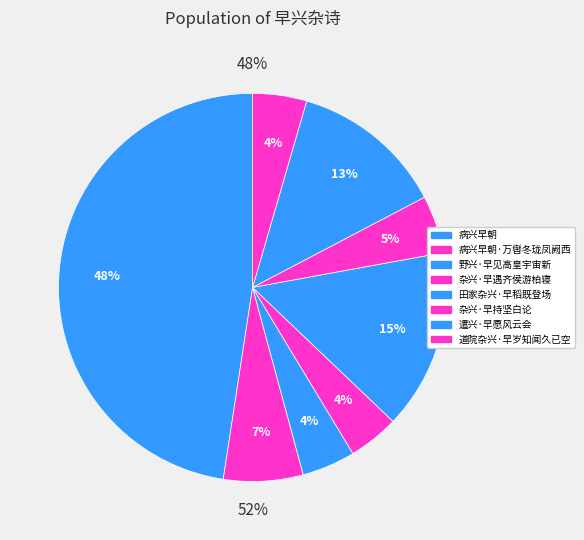

To the nearest percent, what is the difference between the largest and smallest slice percentages?

43%